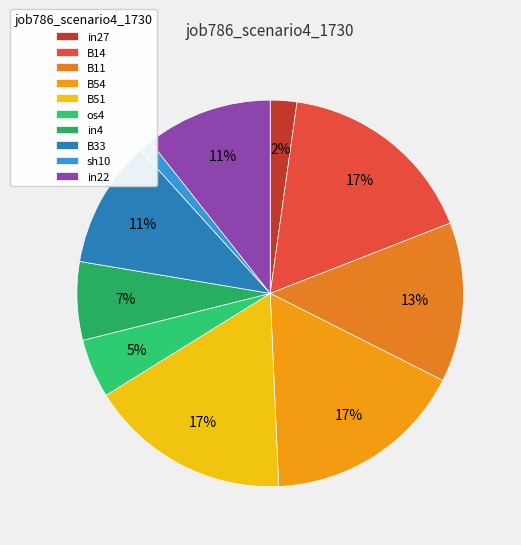

How many segments does this pie chart have?

10